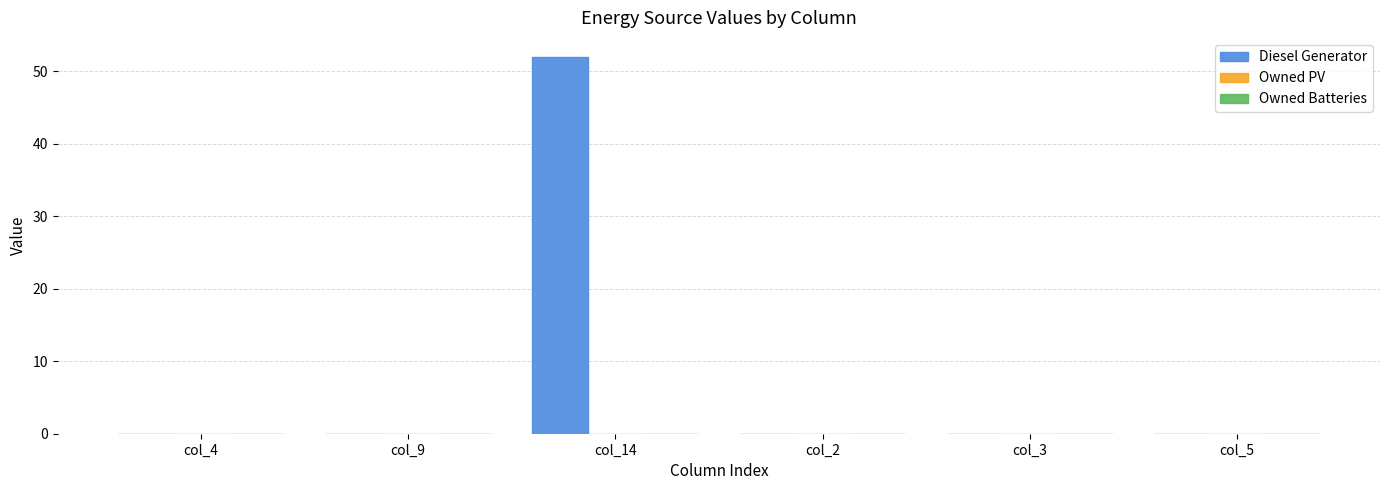

What is the greatest value displayed?

52